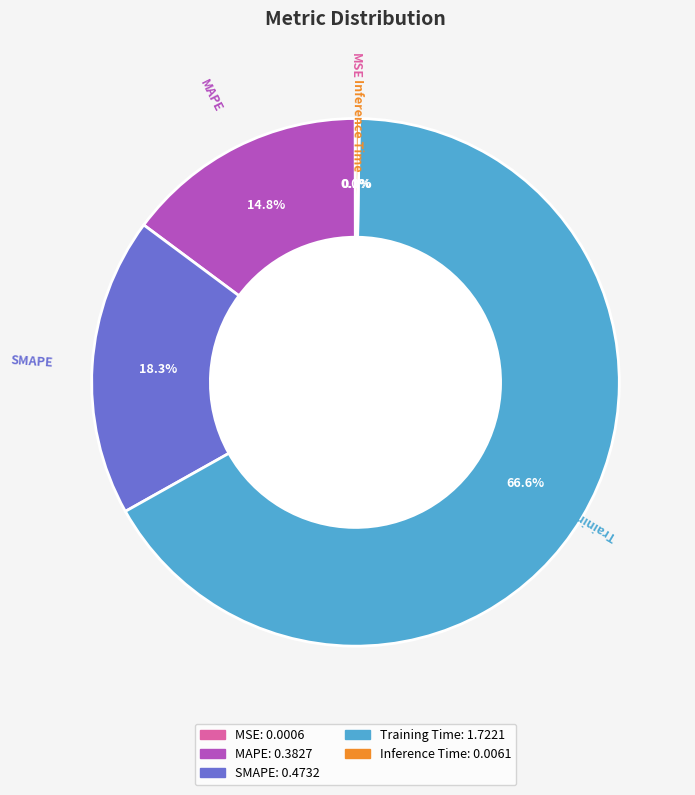

Which category has the biggest portion of the pie?

Training Time